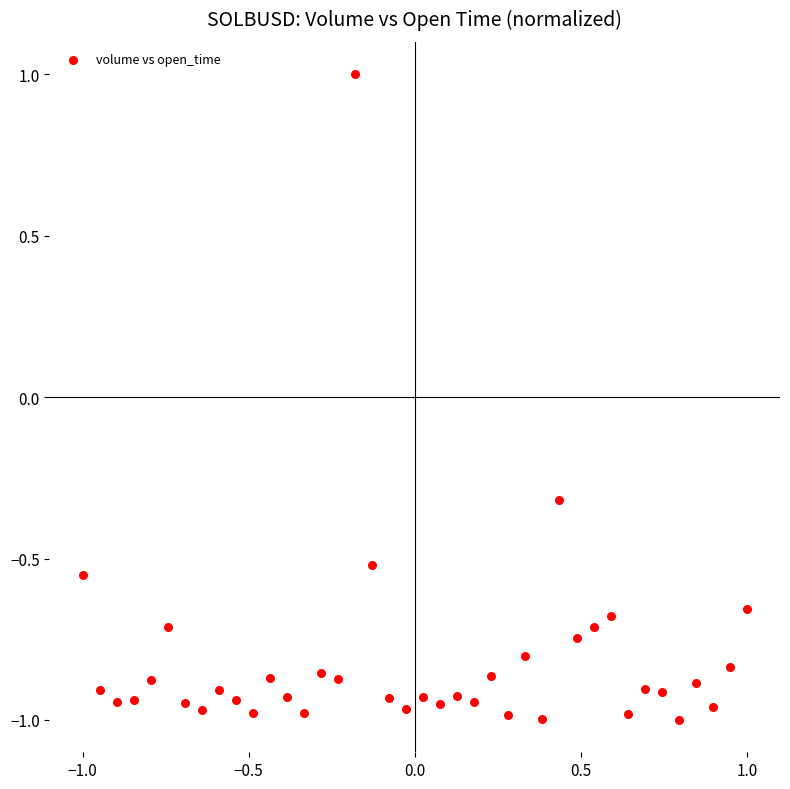

What is the range of X values (max minus min)?

2.0